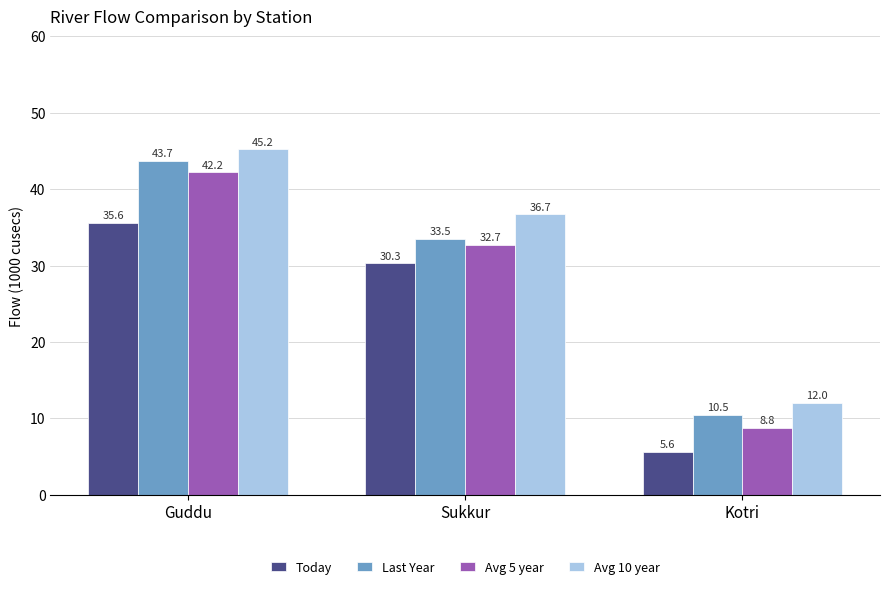

At how many categories does at least one series exceed 16?

2